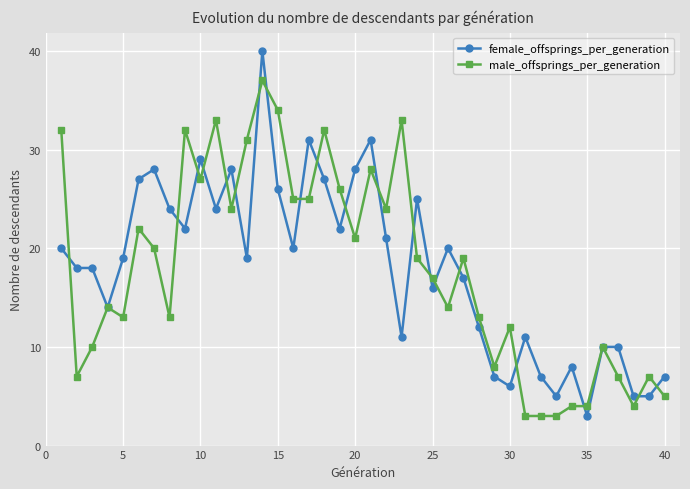

Which series has the widest spread of values?

female_offsprings_per_generation